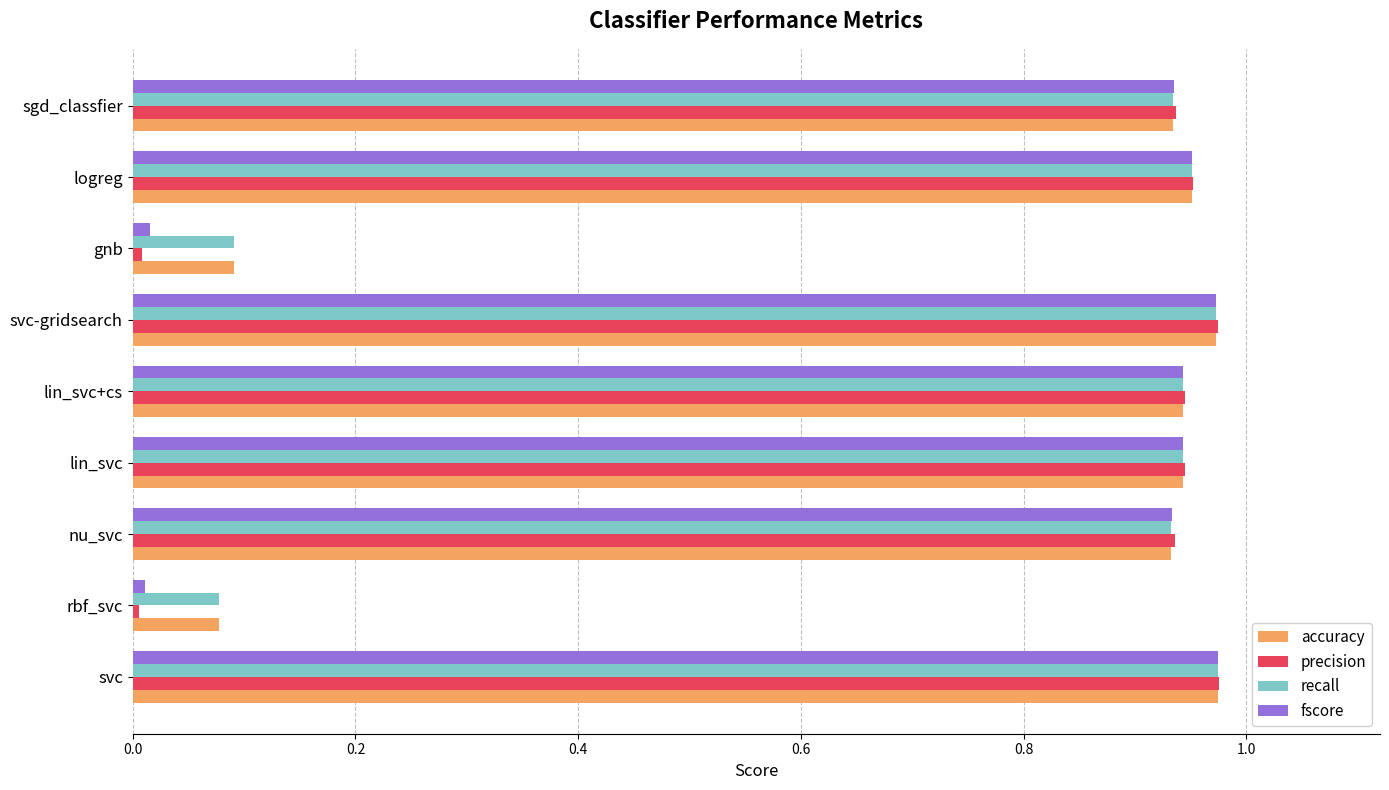

Is it true that recall equals 1.6 at sgd_classfier?

False